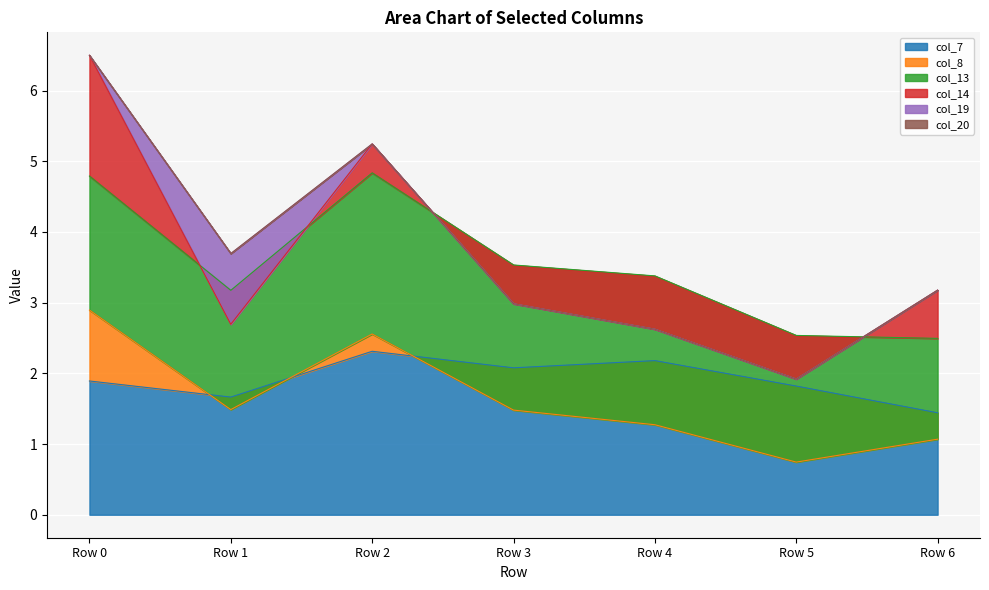

Is it true that col_19 equals -0.4 at Row 5?

False